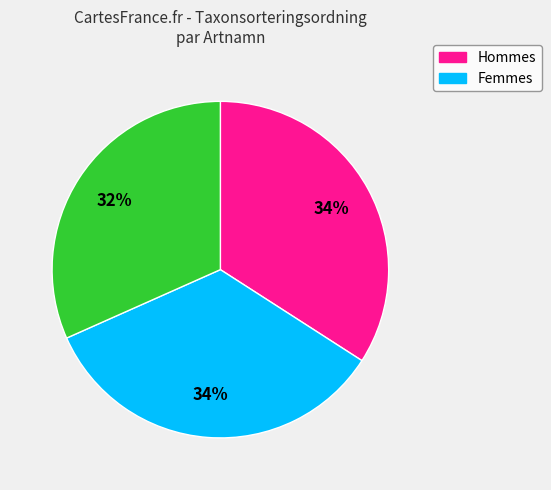

Is there a majority slice in this chart?

No